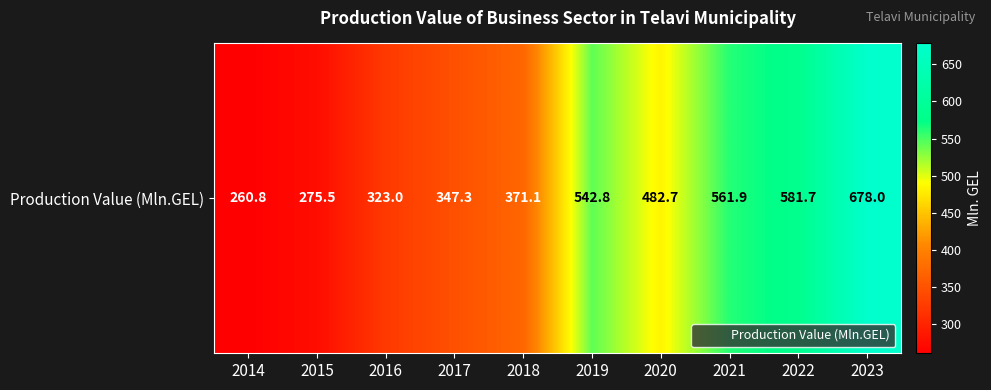

Reading left to right, what are all the values shown in this chart?

260.8	275.5	323.0	347.3	371.1	542.8	482.7	561.9	581.7	678.0